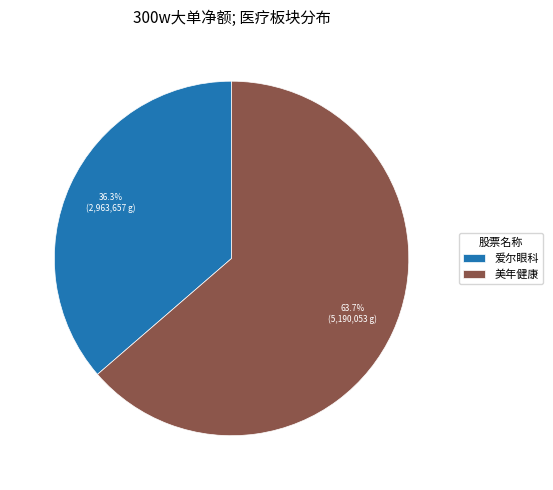

Is there any slice that represents more than half of the pie?

Yes